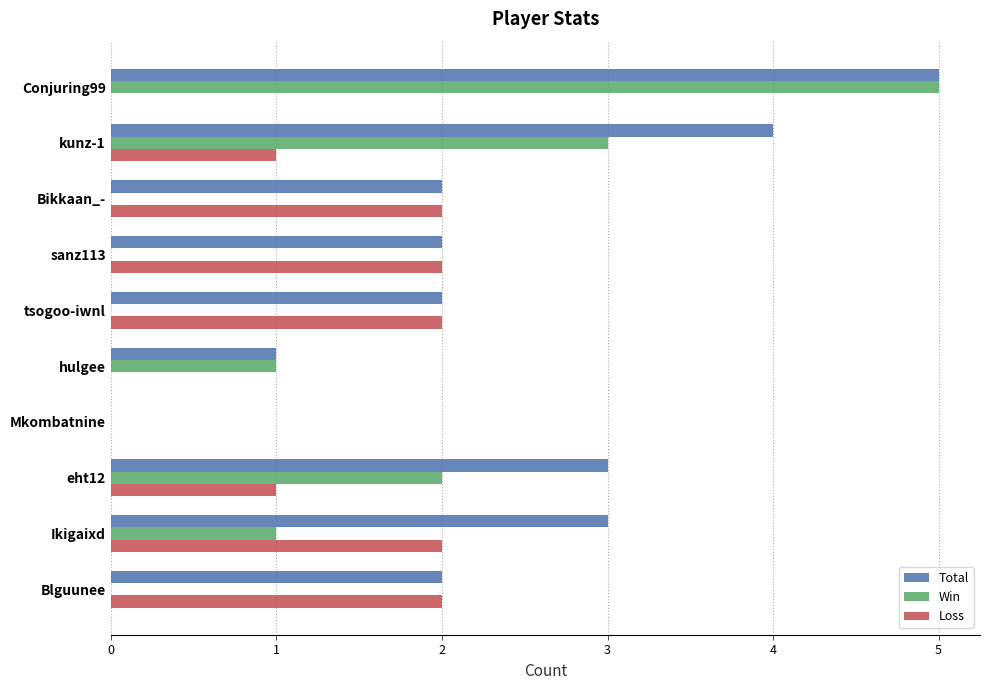

How many values in Total are above zero?

9